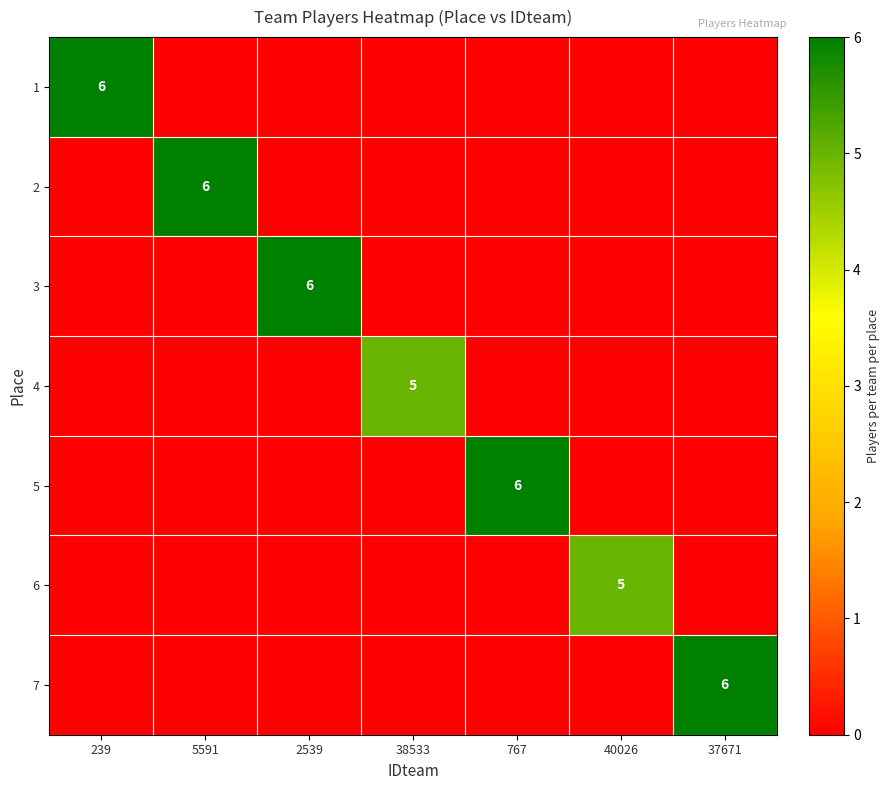

What is the total value across all series at 38533?

5